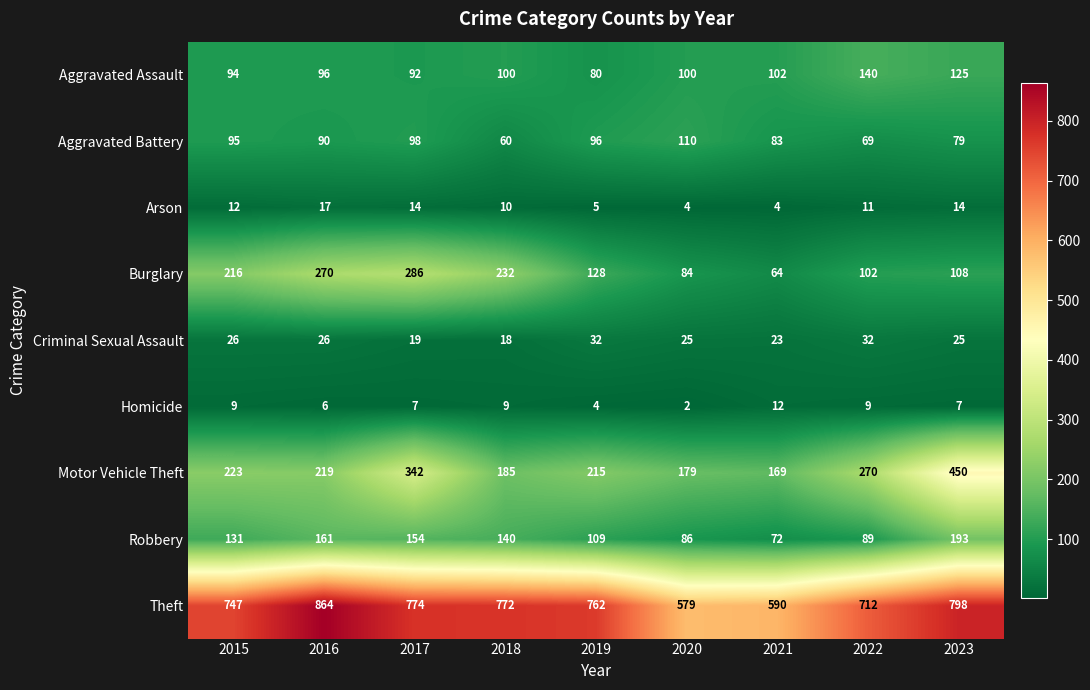

List the series in order of their peak value, lowest first.

Homicide, Arson, Criminal Sexual Assault, Aggravated Battery, Aggravated Assault, Robbery, Burglary, Motor Vehicle Theft, Theft